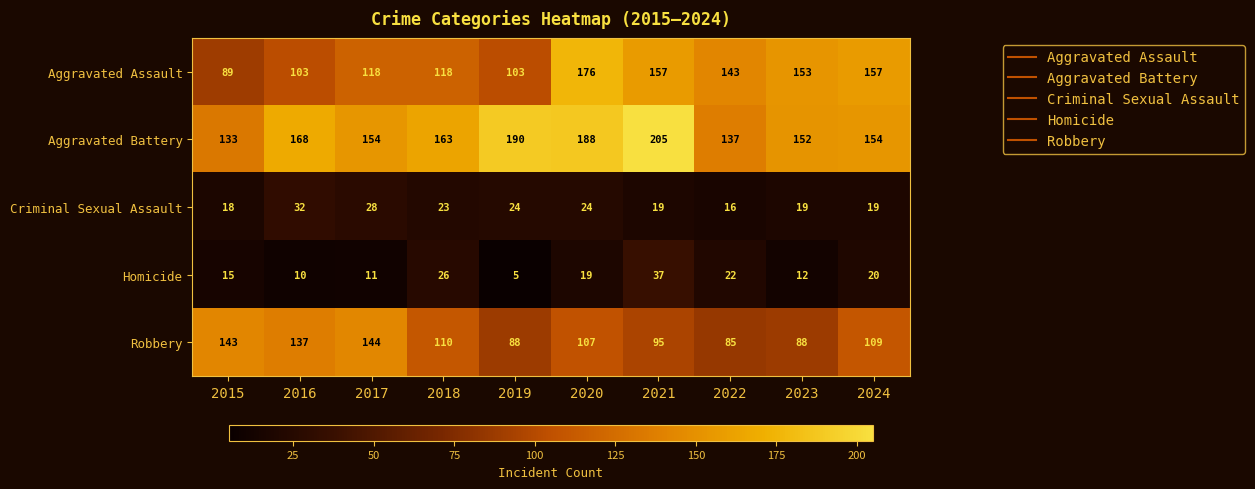

True or false: Criminal Sexual Assault has a value of 31 at 2024.

False